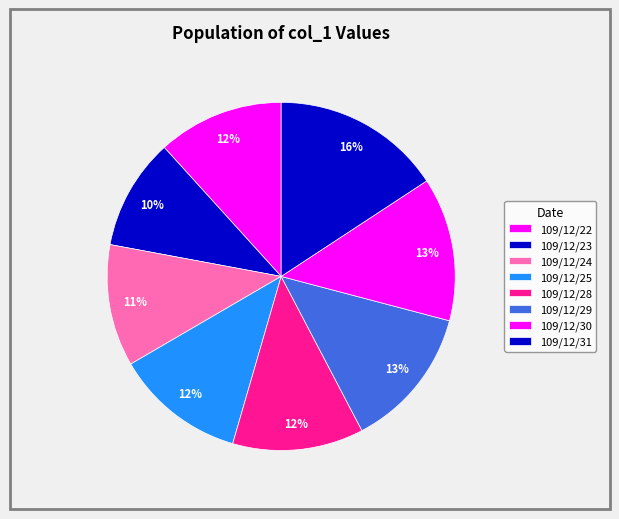

Which category has the biggest portion of the pie?

109/12/31